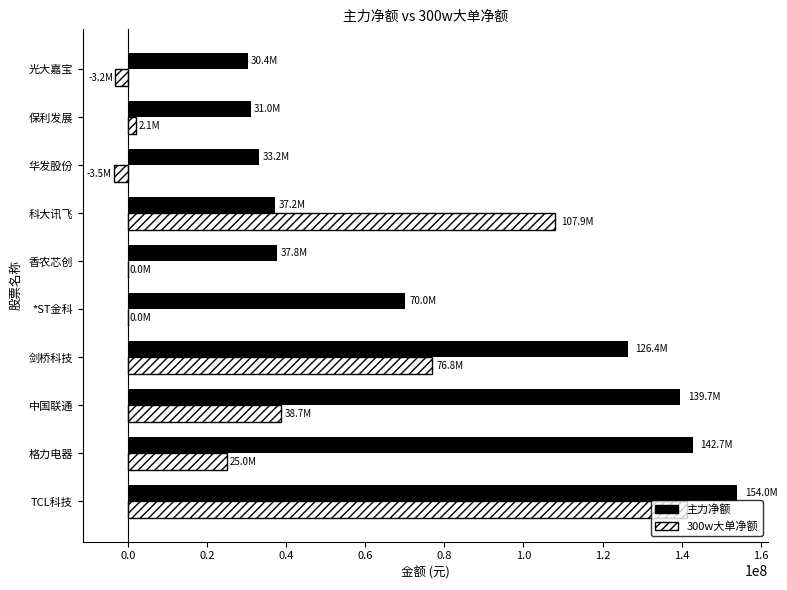

What is the maximum value for 主力净额?

154000224